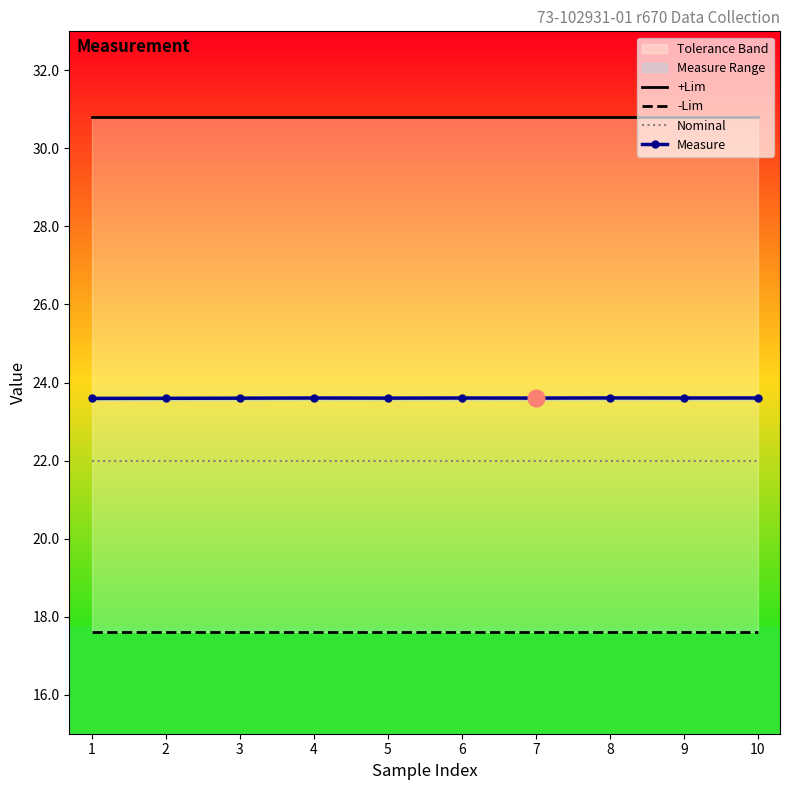

How many categories are shown in the chart?

10